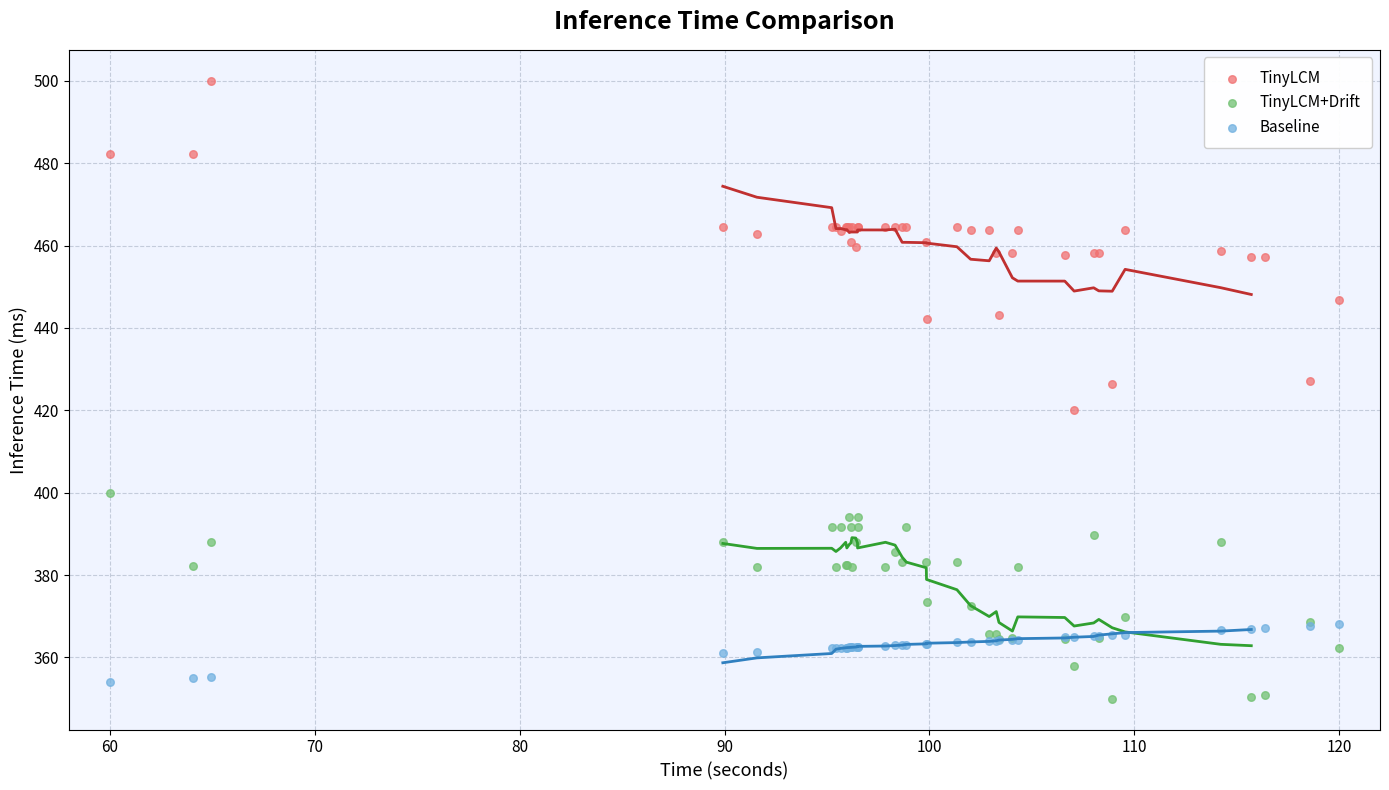

Which series has the widest spread of Y values?

TinyLCM